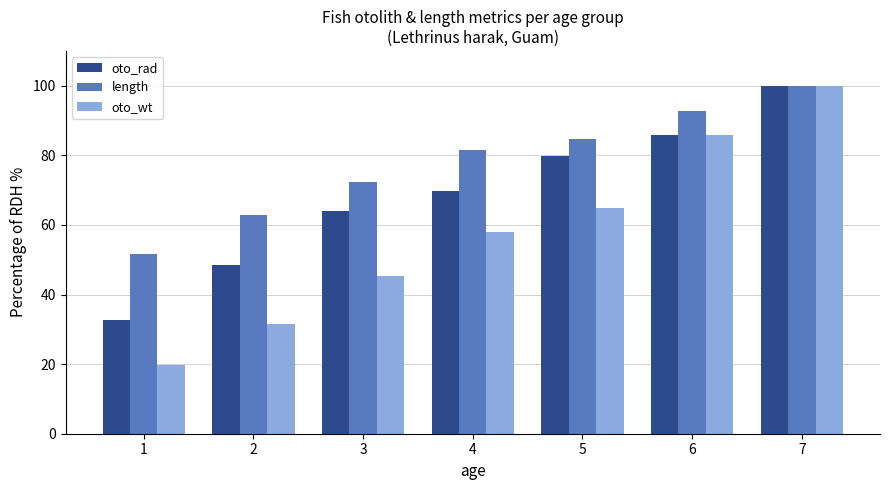

Reading right to left, transcribe all the data shown in this chart.

oto_rad: 7=100.0	6=86.0	5=79.8	4=69.6	3=64.0	2=48.5	1=32.6
length: 7=100.0	6=92.9	5=84.7	4=81.5	3=72.2	2=63.0	1=51.6
oto_wt: 7=100.0	6=85.9	5=64.9	4=57.9	3=45.4	2=31.4	1=19.7